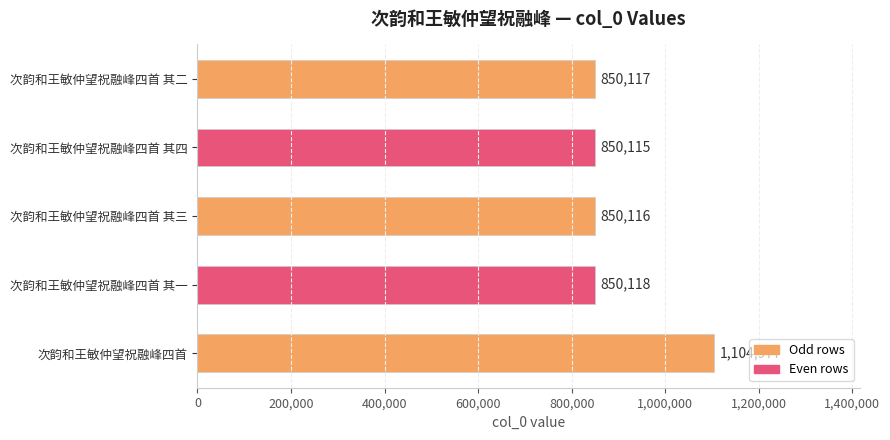

What is the change in value from 次韵和王敏仲望祝融峰四首 to 次韵和王敏仲望祝融峰四首 其一?

-254859